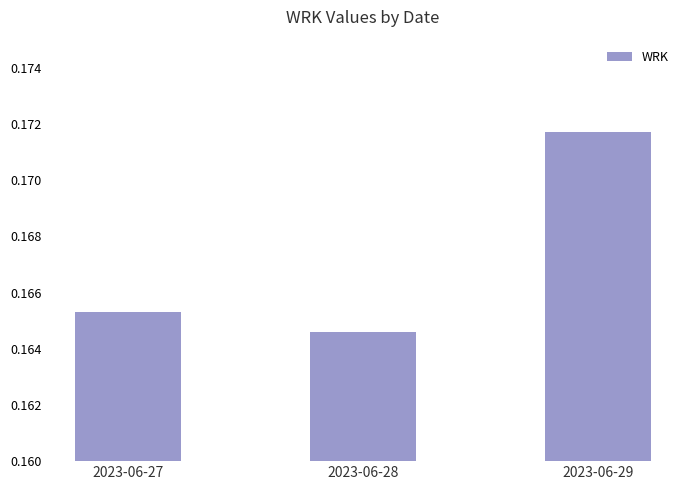

Does the chart contain stacked bars?

No